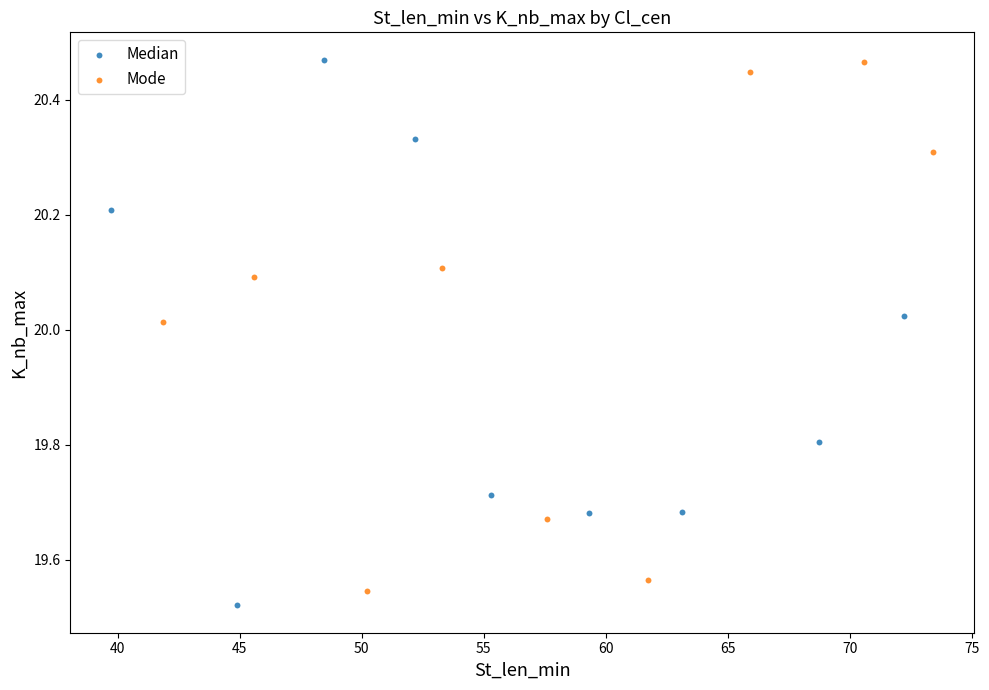

What are all the series names shown in the legend?

Median, Mode